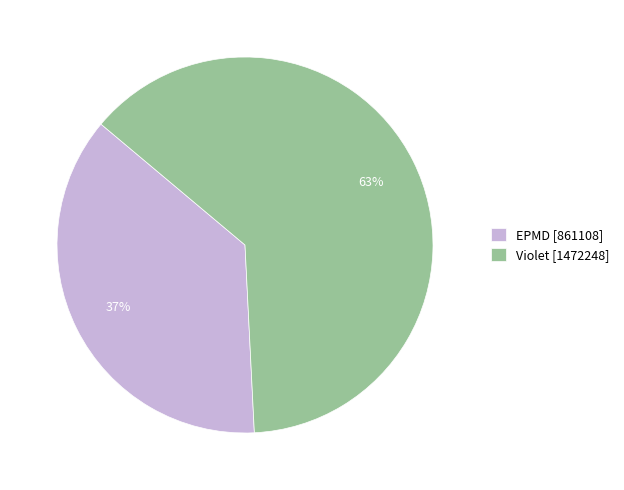

Approximately how many times larger is the value at EPMD [861108] compared to Violet [1472248]?

0.6